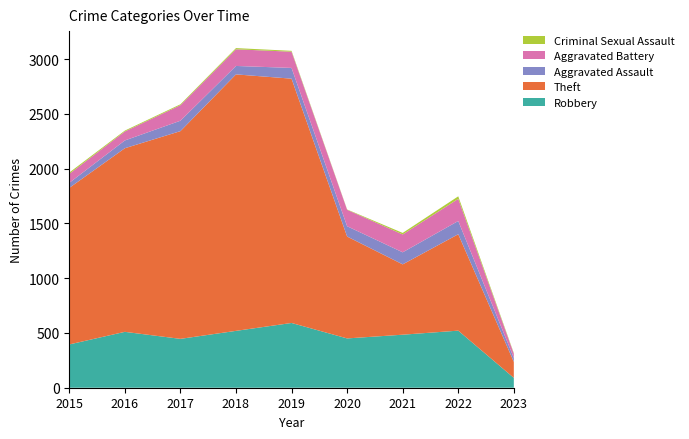

Reading left to right, transcribe all the data shown in this chart.

Robbery: 395	510	446	519	591	450	484	521	90
Theft: 1429	1676	1896	2341	2230	930	642	880	146
Aggravated Assault: 46	71	95	77	98	94	110	121	36
Aggravated Battery: 82	82	142	152	148	150	163	202	38
Criminal Sexual Assault: 12	8	8	11	8	3	14	23	6